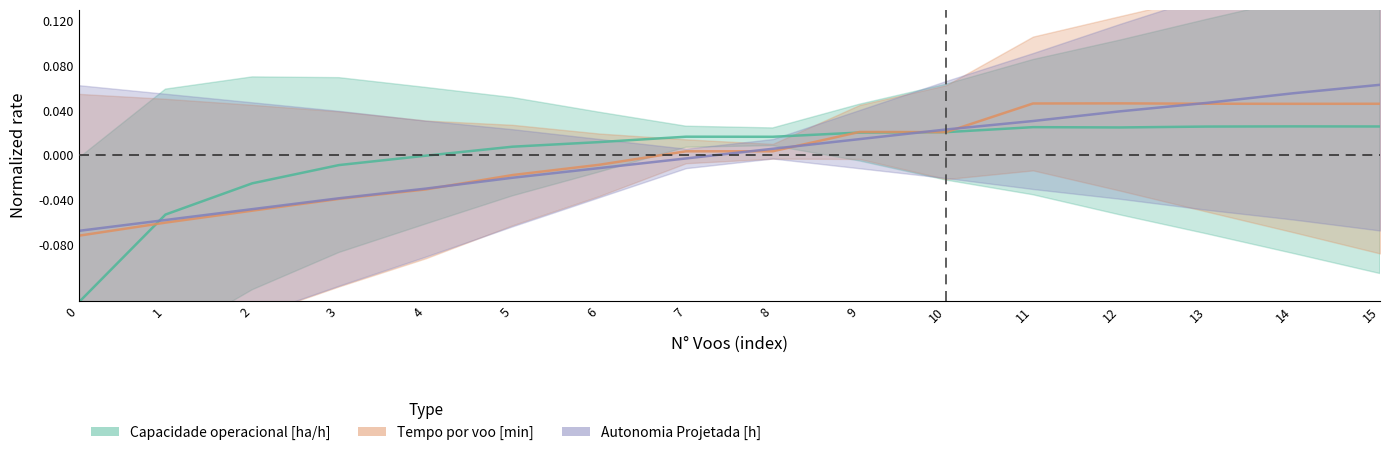

At which category is the sum across all series the highest?

15